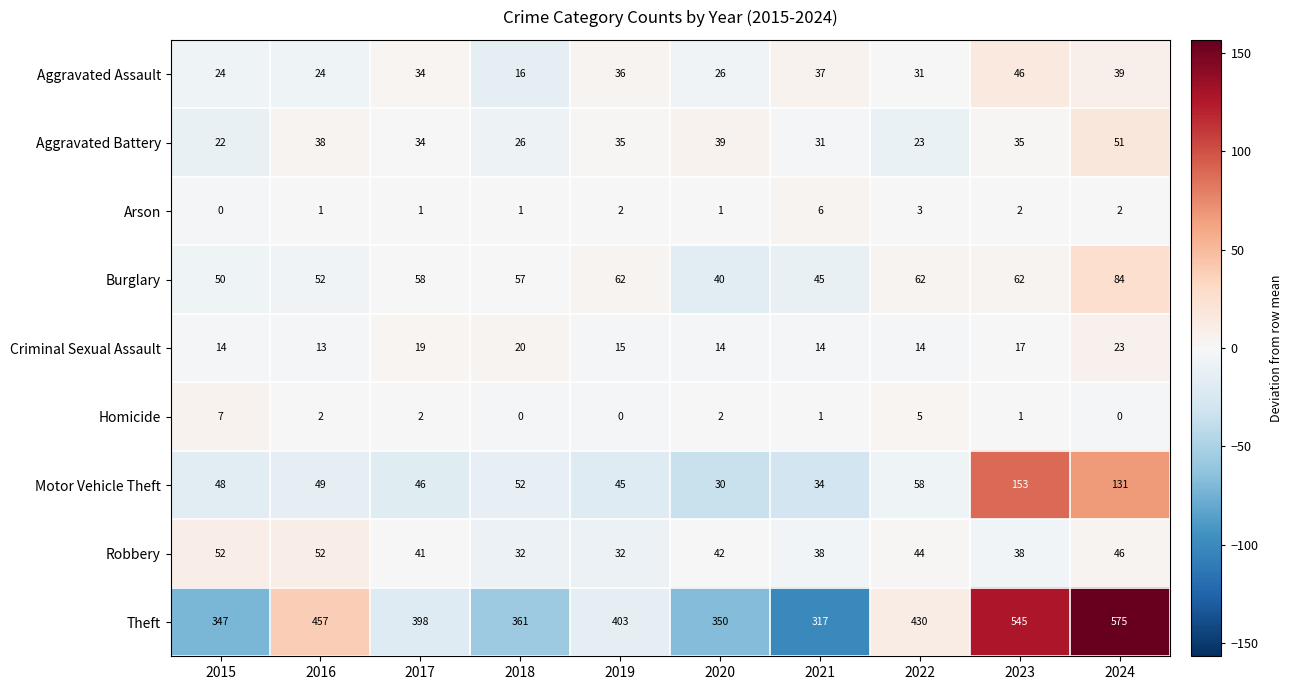

What is the spread (max minus min) of values at 2023?

544